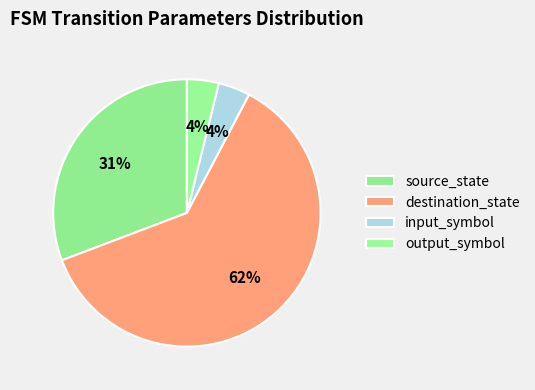

How many segments does this pie chart have?

4